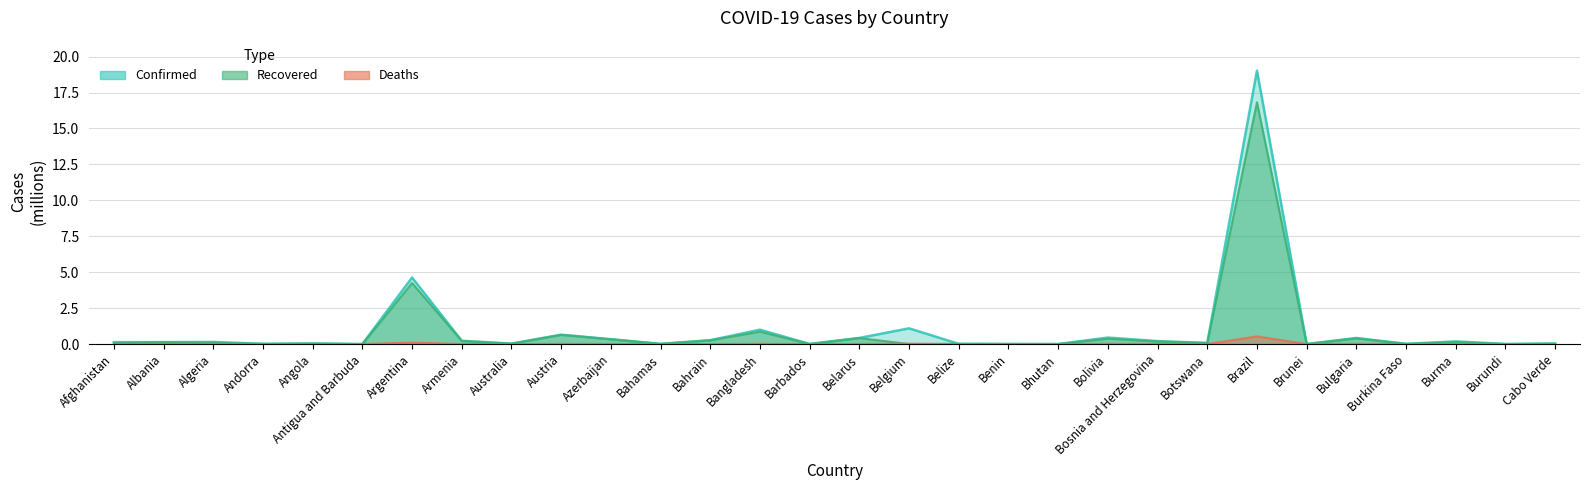

What is the label of the 9th point from the left?

Australia